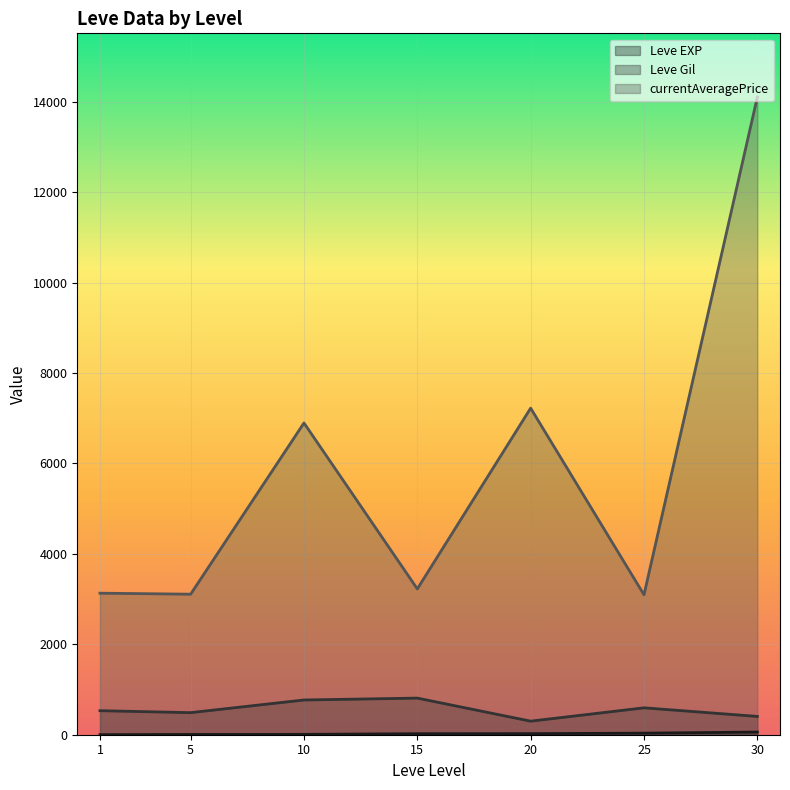

Which series has the widest spread of values?

currentAveragePrice